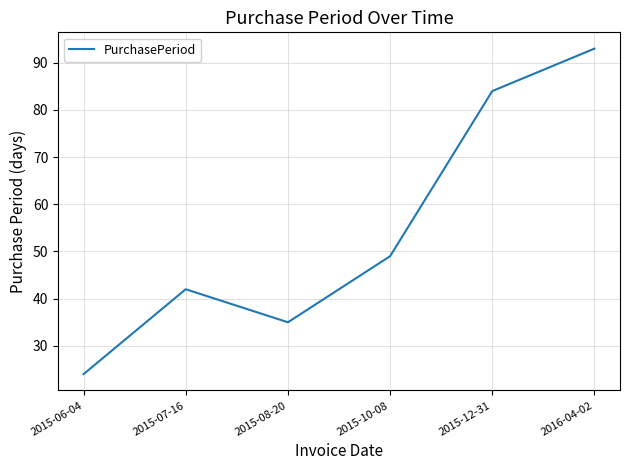

Is it true that the value at 2016-04-02 is 37?

False